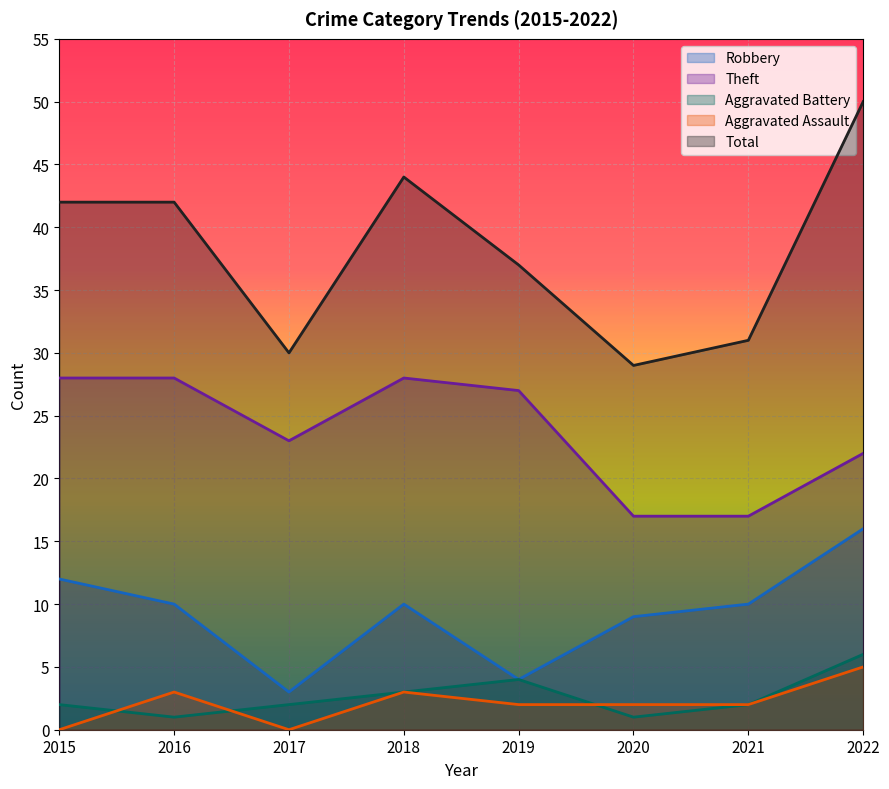

Which has a higher value, 2019 or 2021?

2021